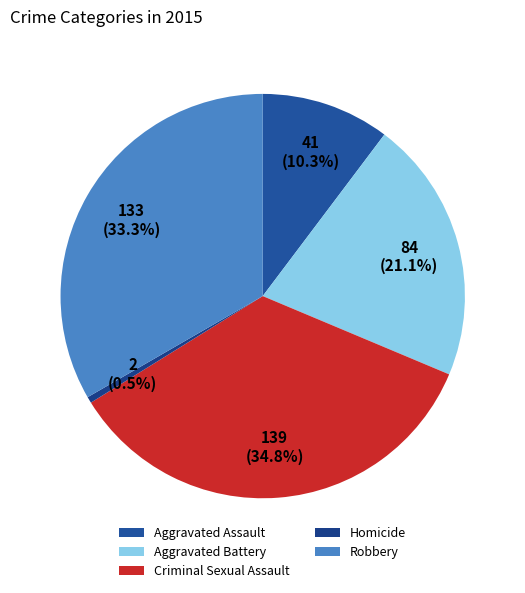

Which slice is the smallest?

Homicide